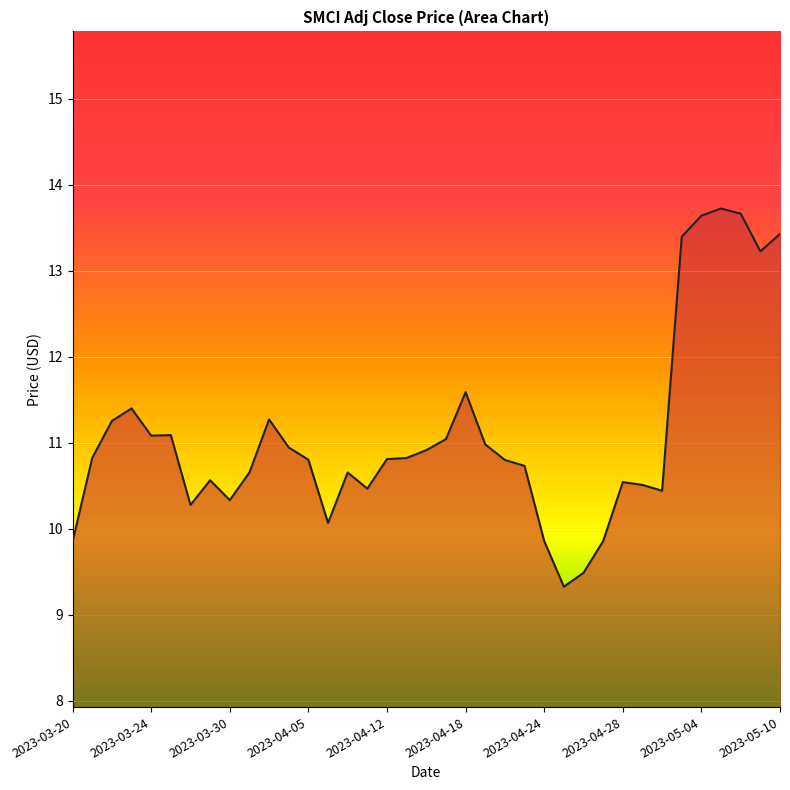

What is the difference between the maximum and minimum values?

4.4